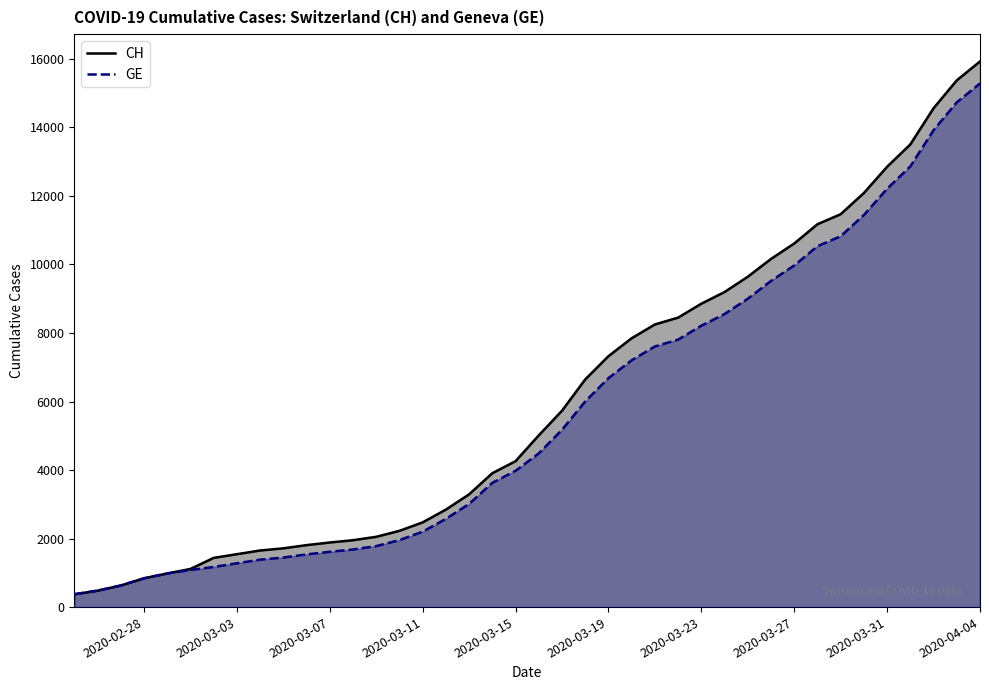

How many lines are shown in the chart?

2